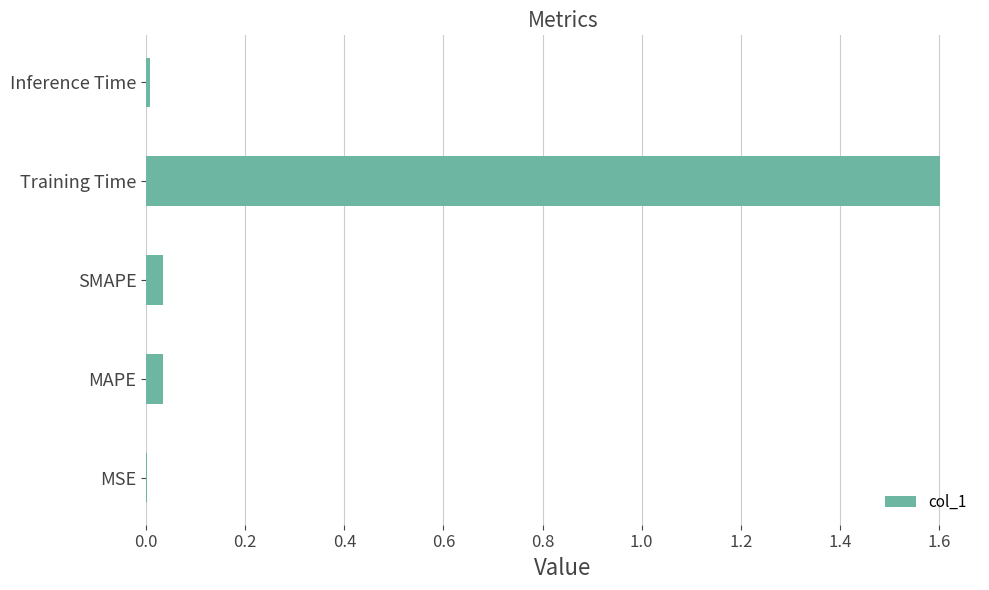

Which label corresponds to the largest value in the chart?

Training Time